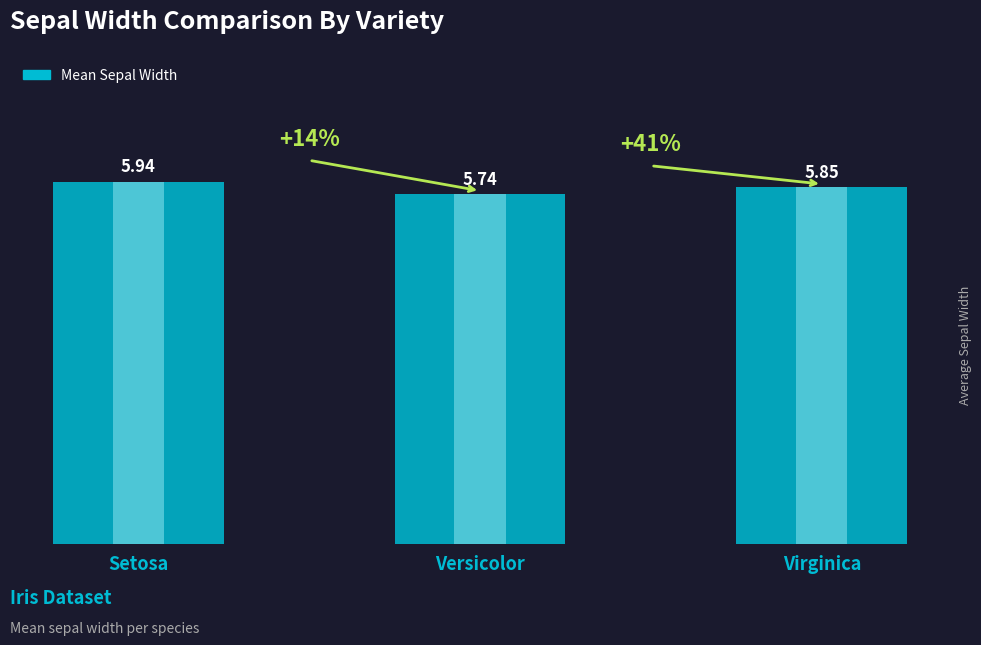

Does the chart contain stacked bars?

No